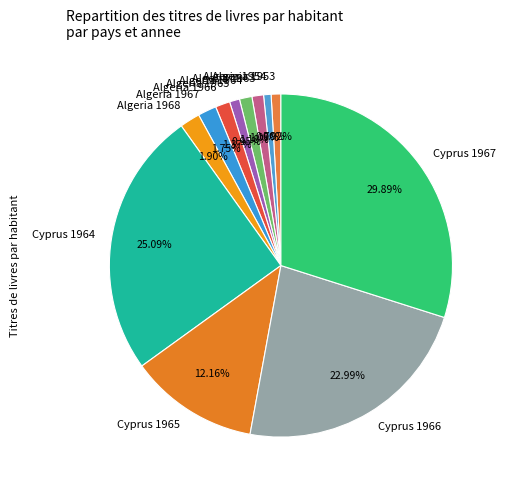

Which has a higher value, Algeria 1963 or Algeria 1967?

Algeria 1967